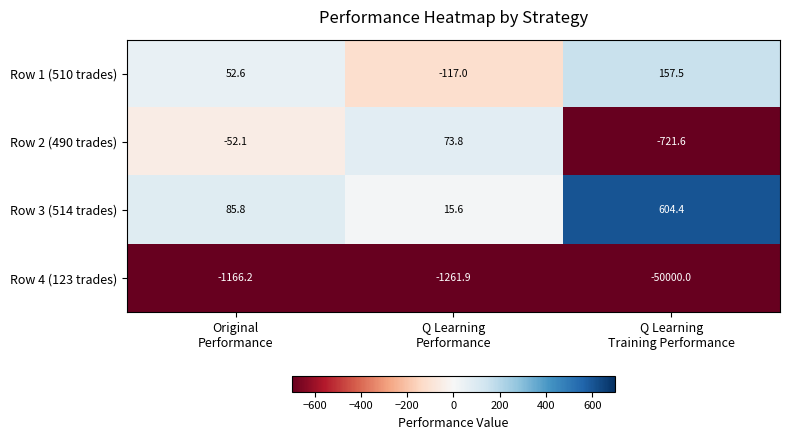

Reading left to right, list all the values displayed in this chart.

Row 1 (510 trades): 52.6	-117.0	157.5
Row 2 (490 trades): -52.1	73.8	-721.6
Row 3 (514 trades): 85.8	15.6	604.4
Row 4 (123 trades): -1166.2	-1261.9	-50000.0